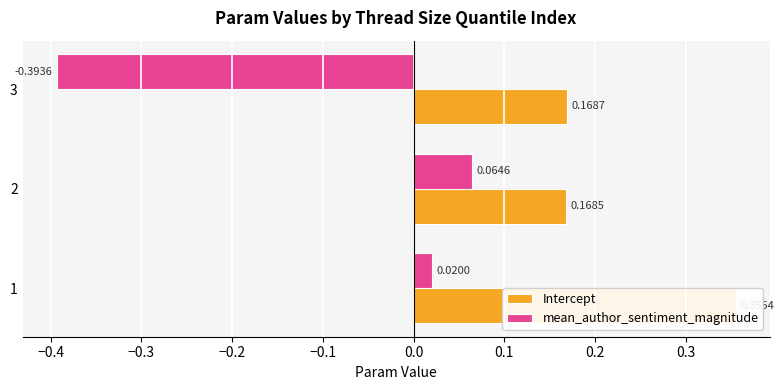

Reading left to right, what are all the values shown in this chart?

Intercept: 0.4	0.2	0.2
mean_author_sentiment_magnitude: 0.0	0.1	-0.4